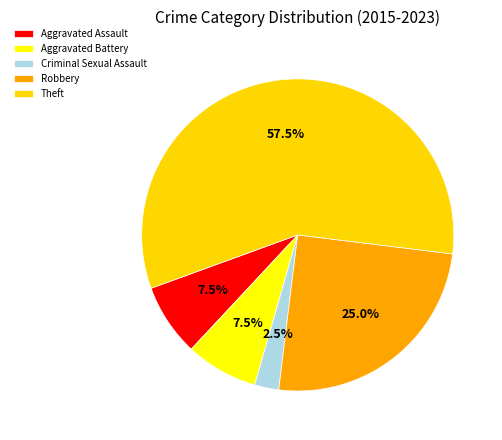

Between Criminal Sexual Assault and Aggravated Battery, which is larger?

Aggravated Battery